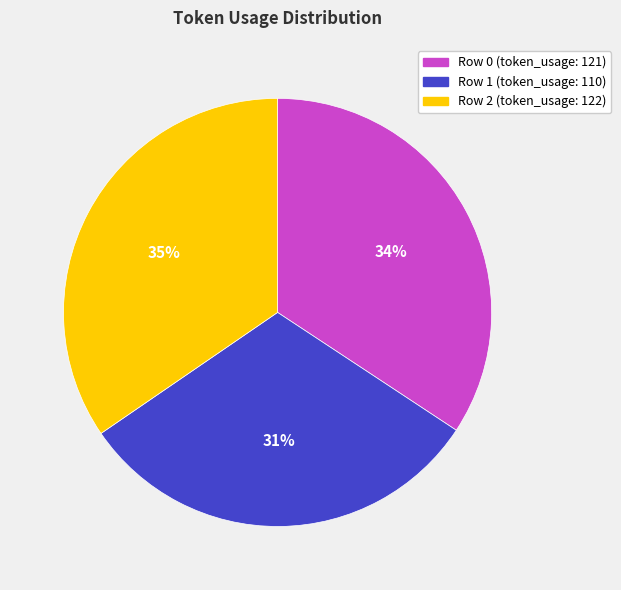

What percentage is the Row 2 slice, to the nearest percent?

35%